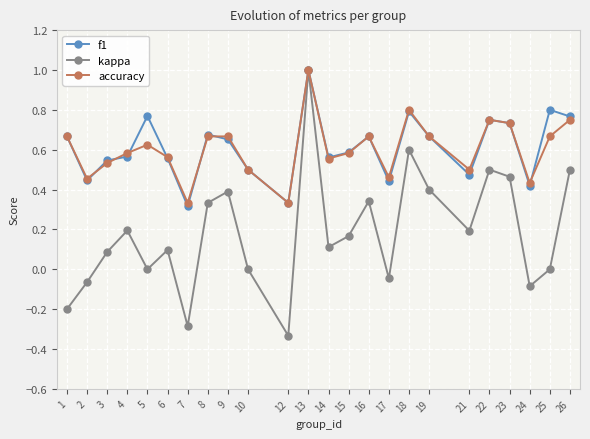

At how many categories does at least one series exceed 0?

24